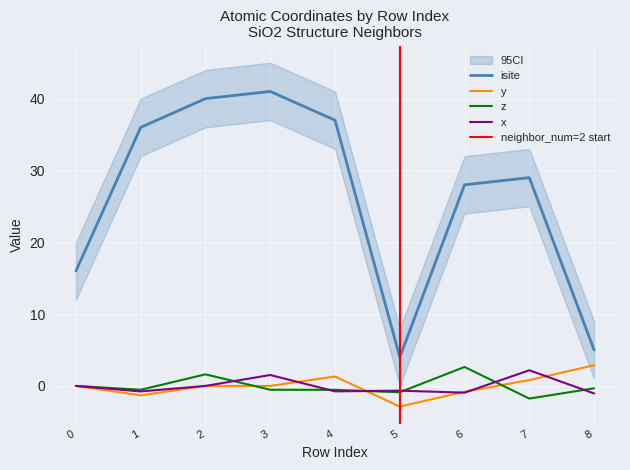

At which category is the sum across all series the highest?

3